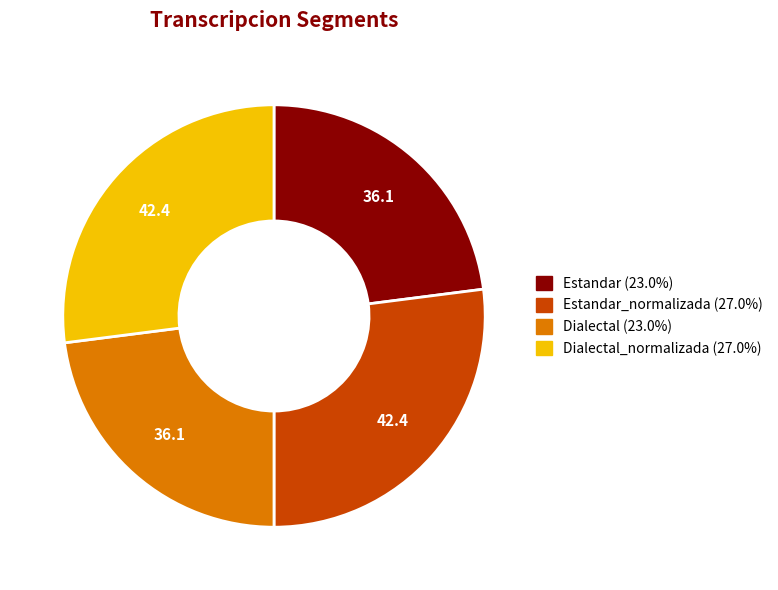

Is Dialectal (23.0%) the majority of the pie?

No